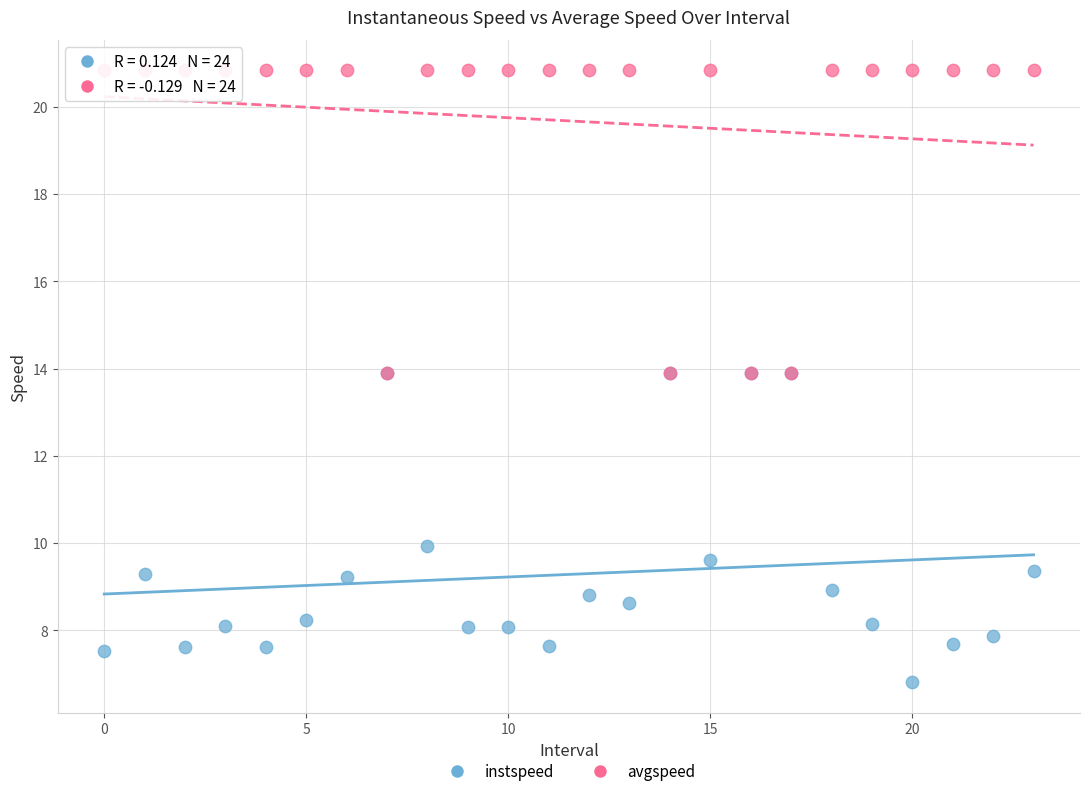

Which series contains the lowest Y value?

instspeed